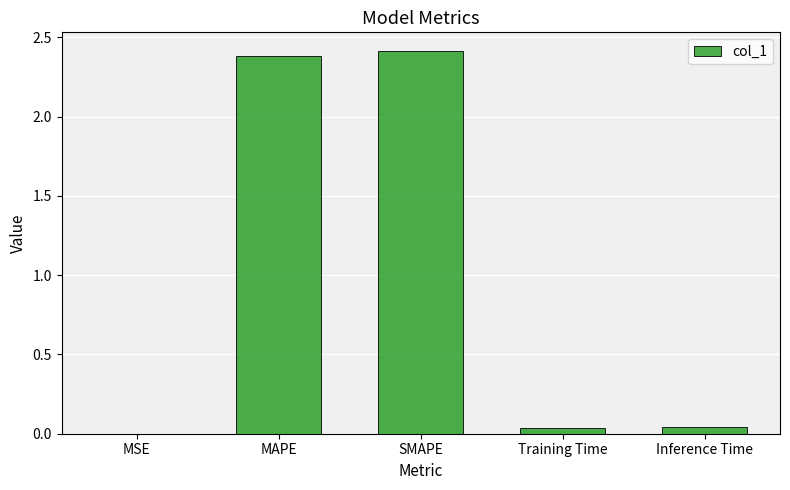

What is the sum of all values?

4.9